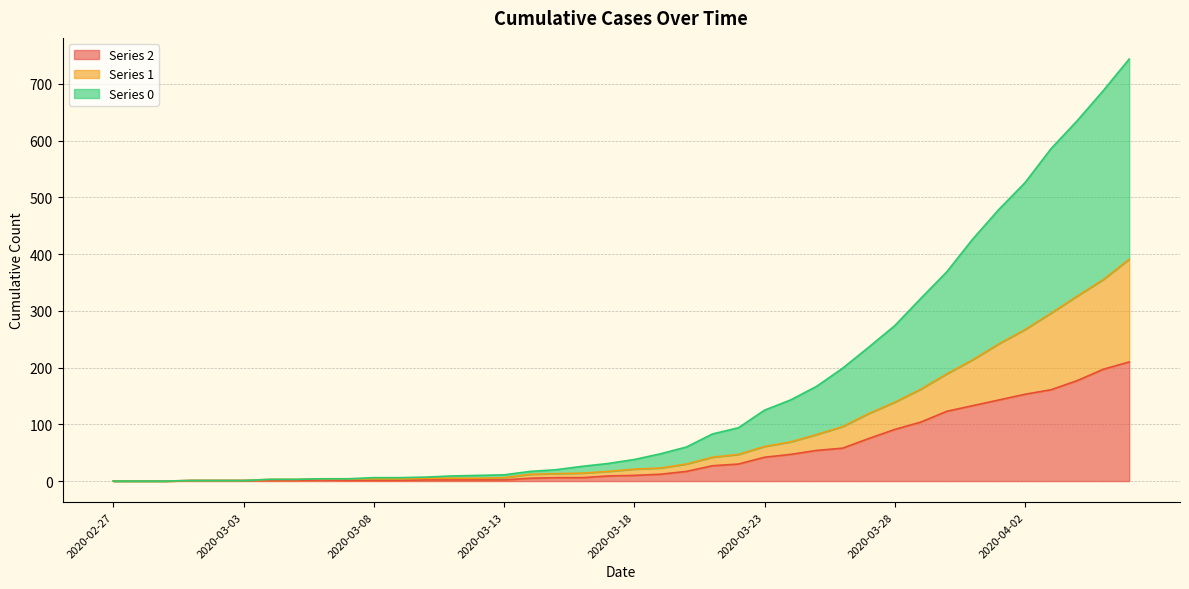

What position from the right is 2020-03-17?

21